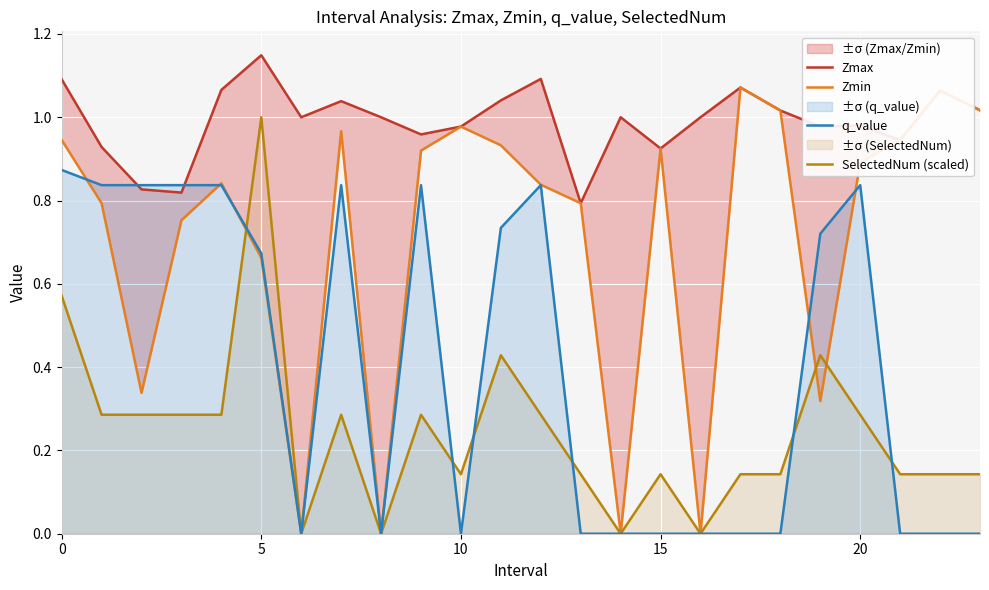

What is the difference between the second highest and second lowest values in the q_value series?

0.8